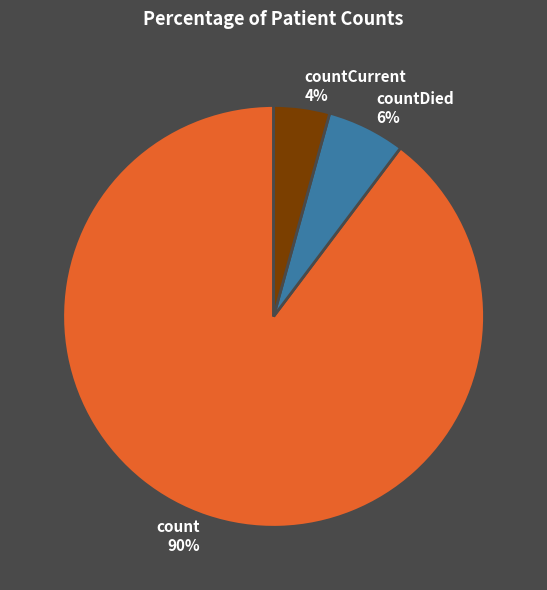

Count the number of slices in the pie.

3